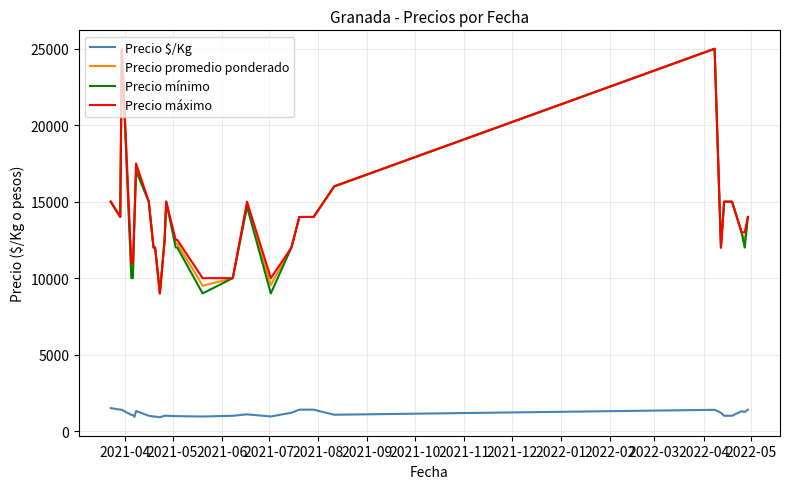

True or false: Precio mínimo and Precio $/Kg cross at least once.

False